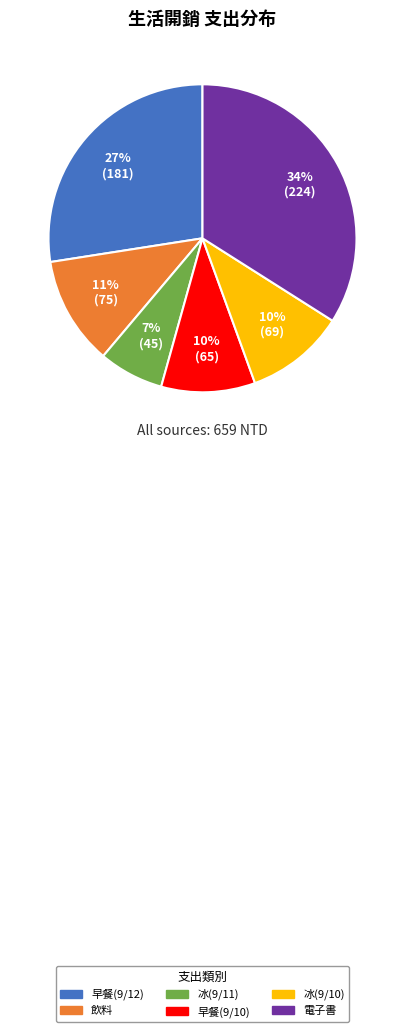

Between 飲料 and 早餐(9/12), which is larger?

早餐(9/12)